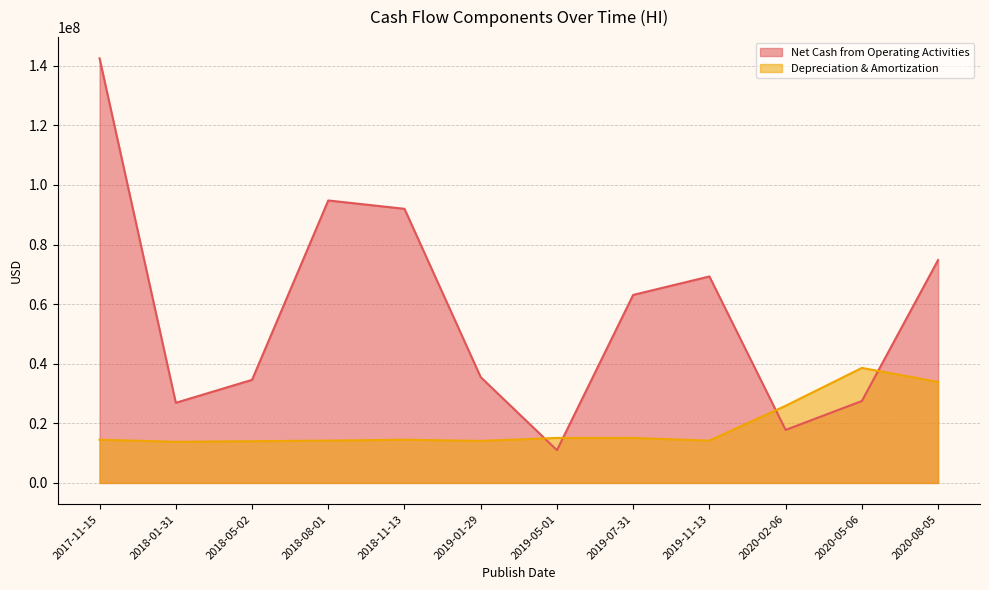

Which series has the largest total across all categories?

Net Cash from Operating Activities